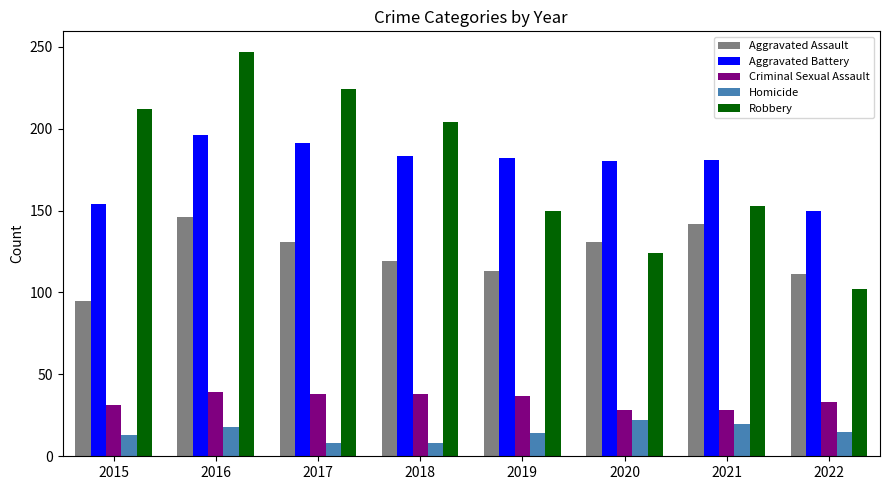

What is the value of the Homicide bar at the 8th from the left?

15